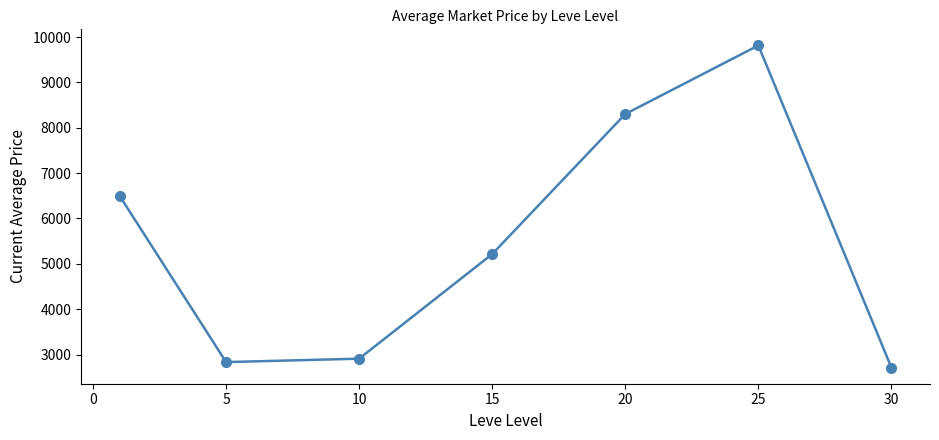

How many values exceed 5215?

4